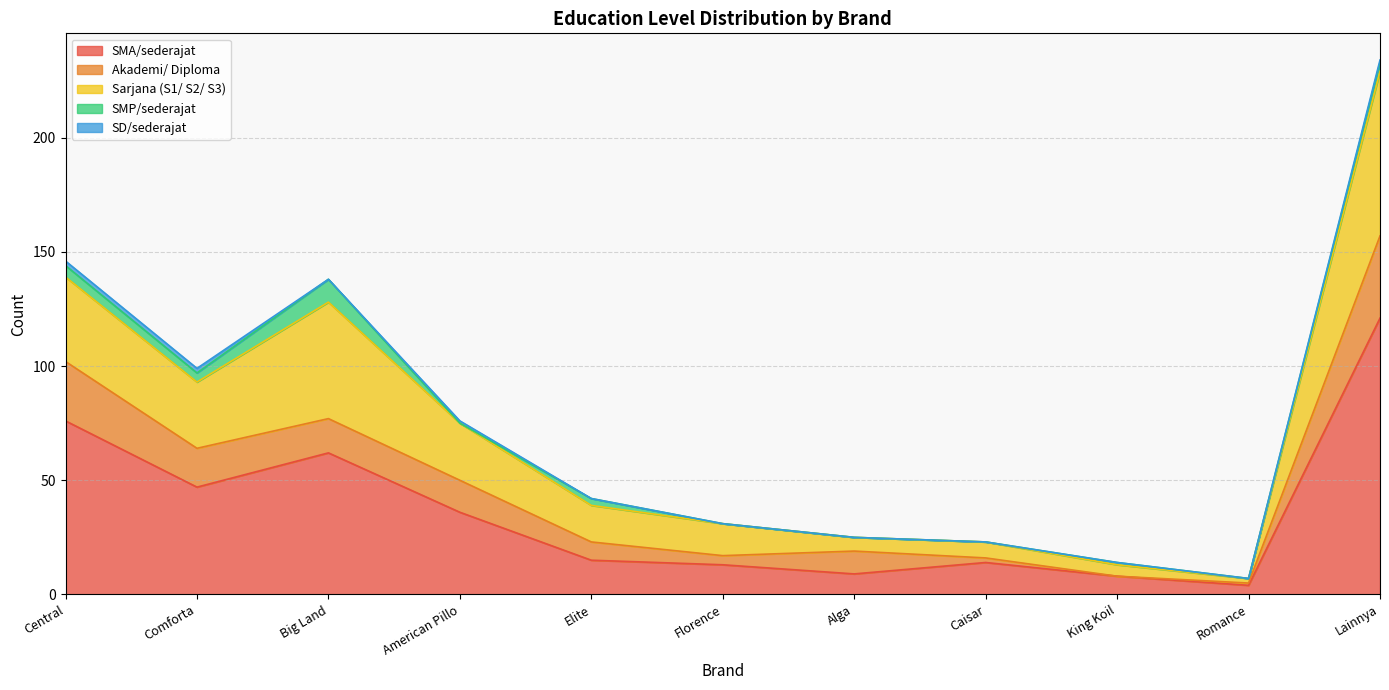

True or false: SD/sederajat and Akademi/ Diploma intersect in this chart.

False